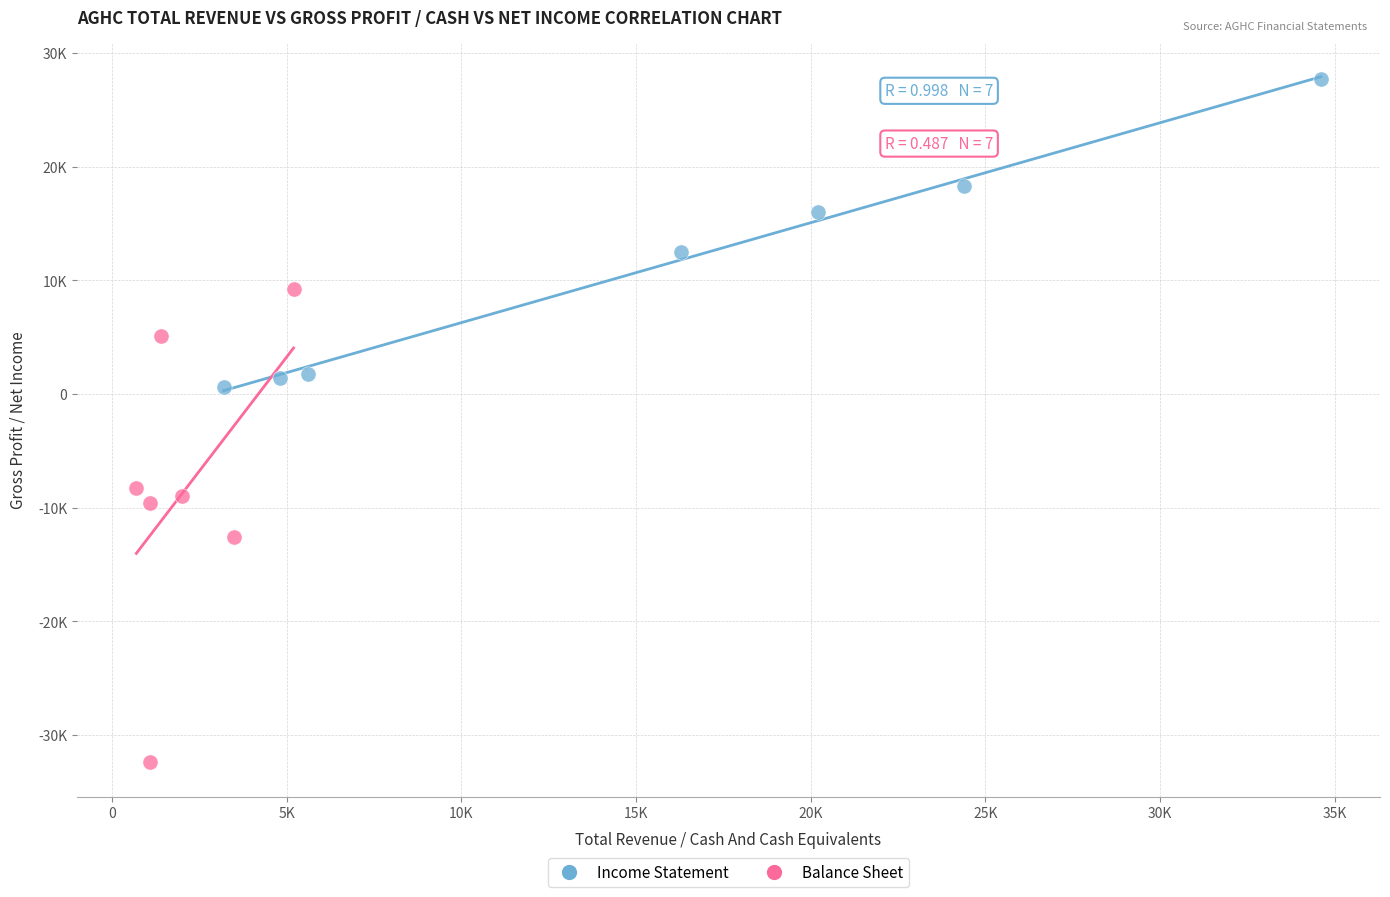

Which series contains the highest Y value?

Income Statement